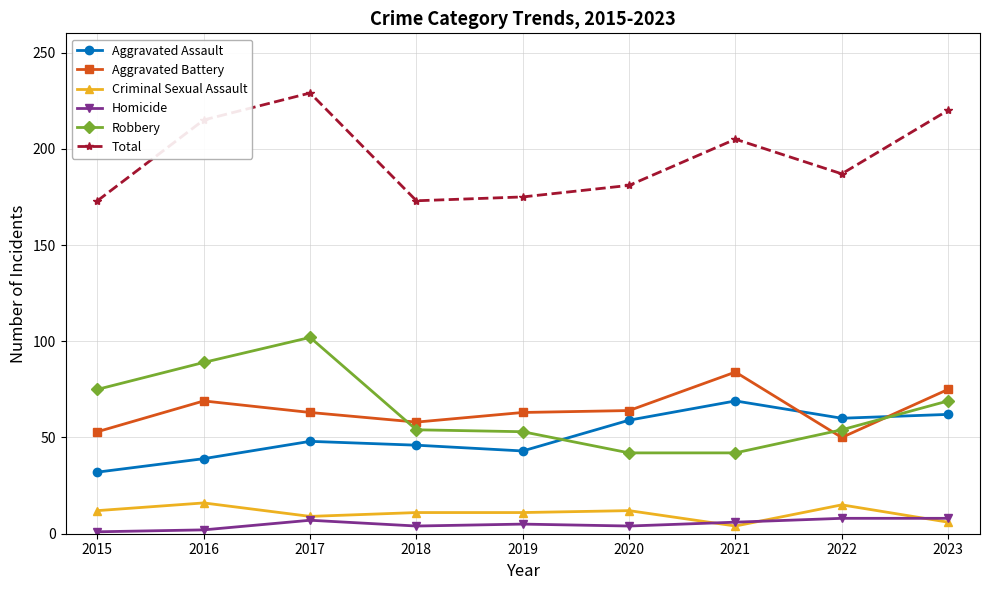

Which series has the largest total across all categories?

Total